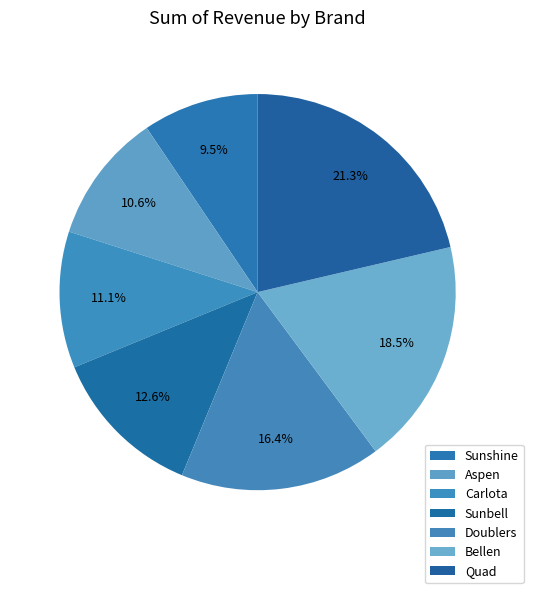

What is the change in value from Carlota to Doublers?

+47769.9